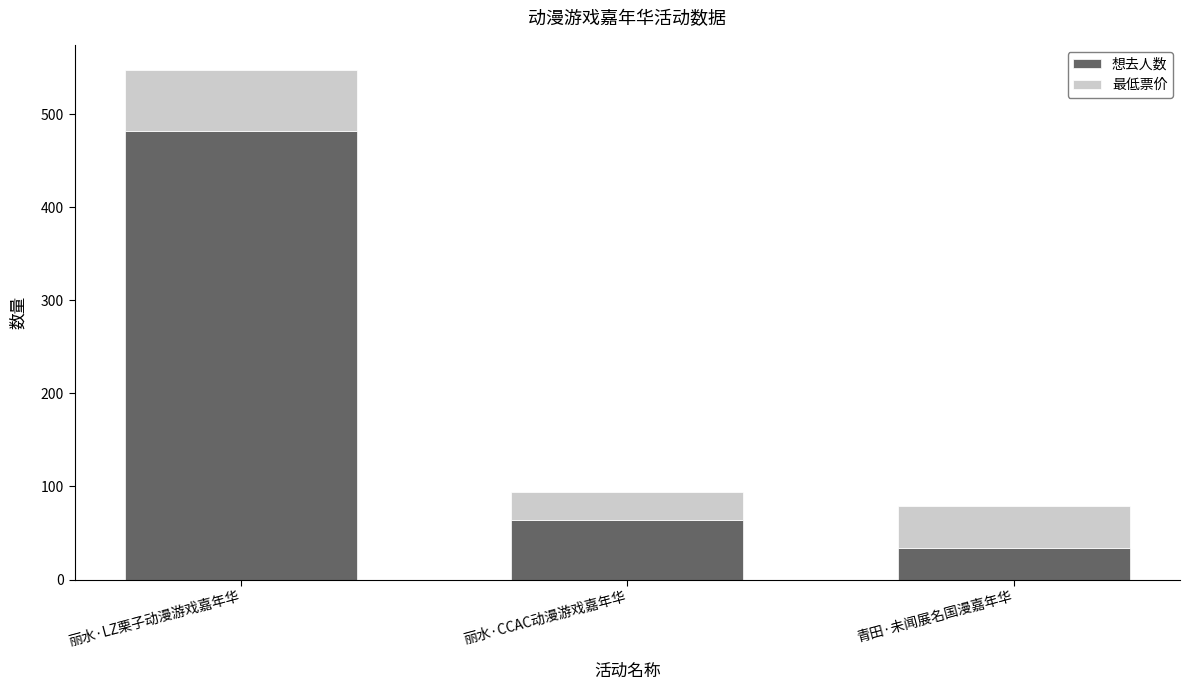

At which category is the sum across all series the highest?

丽水·LZ栗子动漫游戏嘉年华